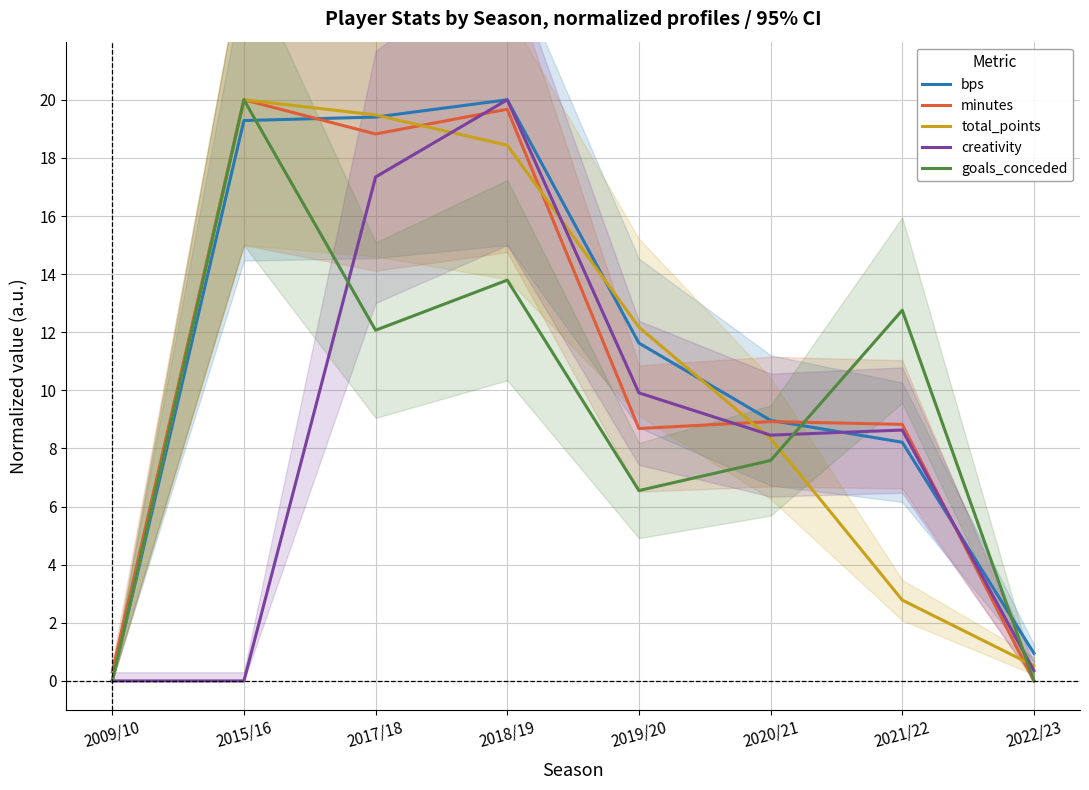

Is this an area chart (filled region under the line)?

No